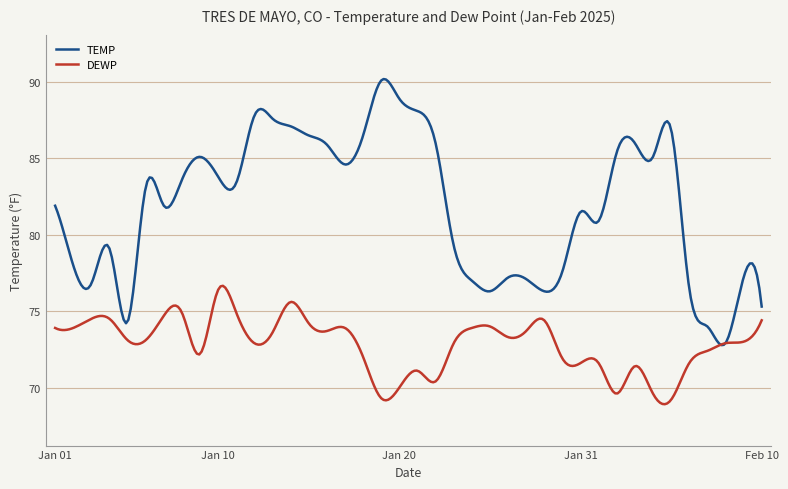

What is the sum of all DEWP values?

21845.7